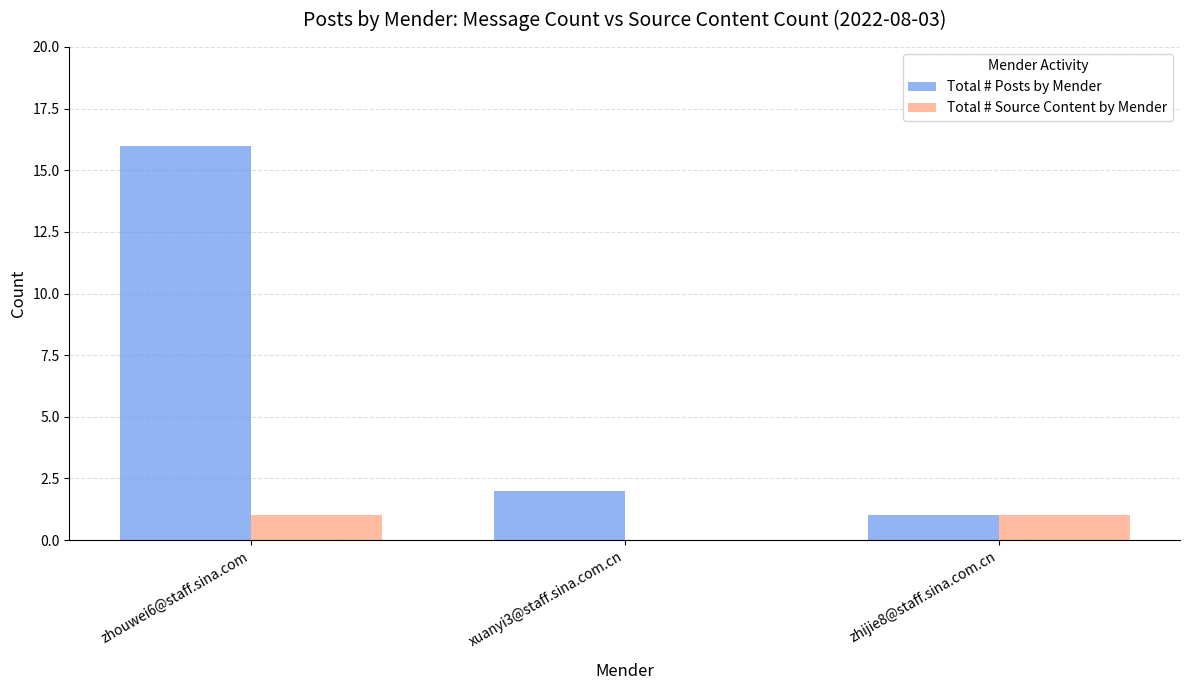

How many groups of bars are there?

3